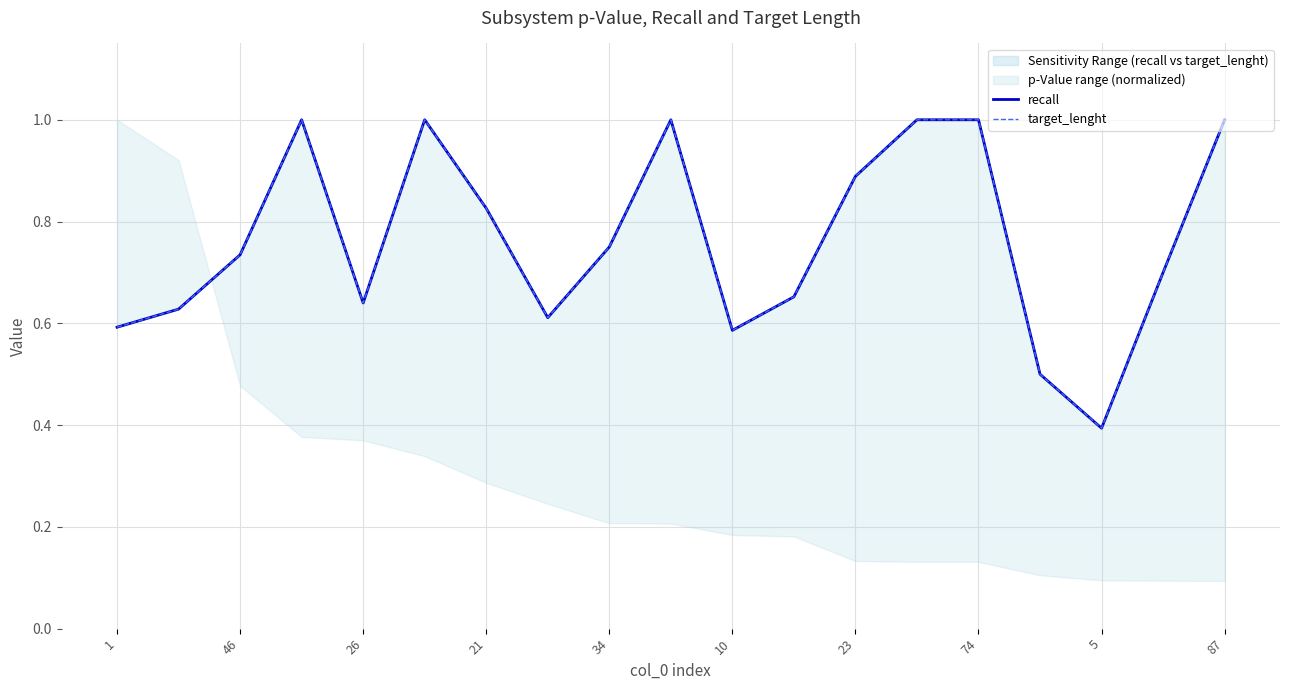

Between 15 and 26, which is larger?

26